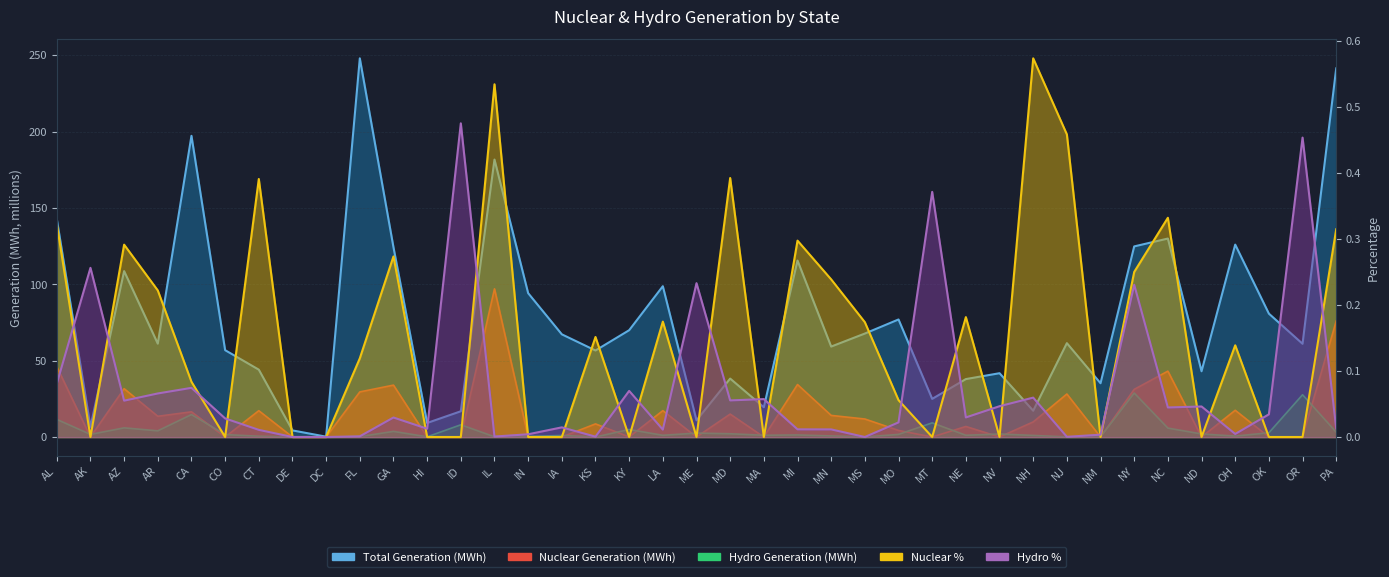

How many series are shown in this chart?

5